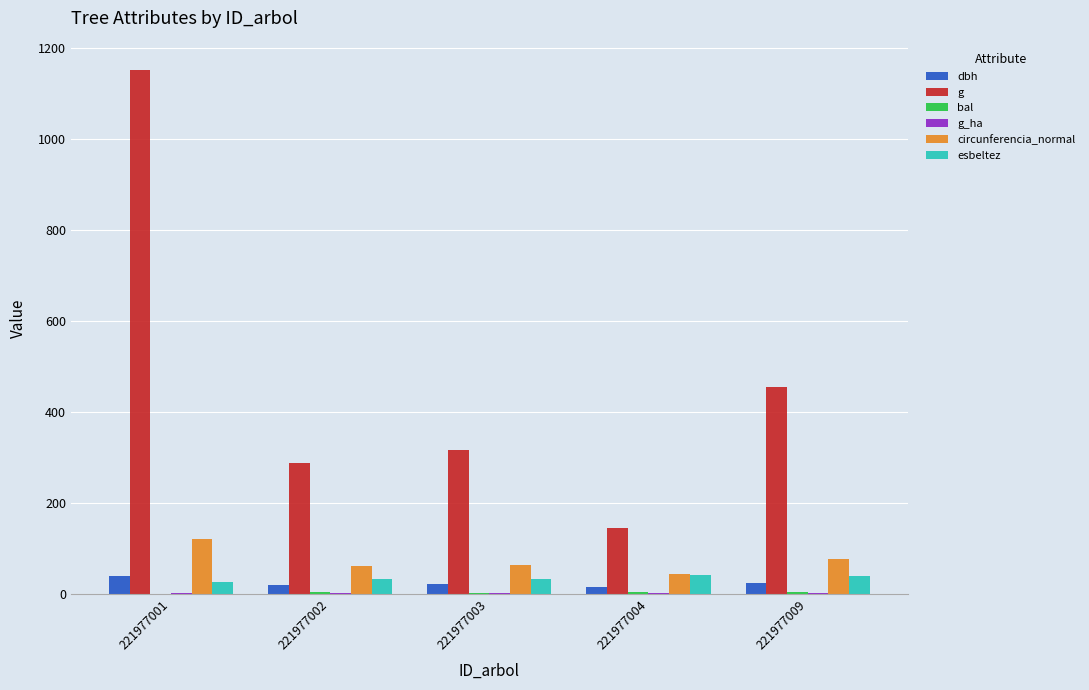

What is the sum of the esbeltez values at 221977004 and 221977002?

72.2